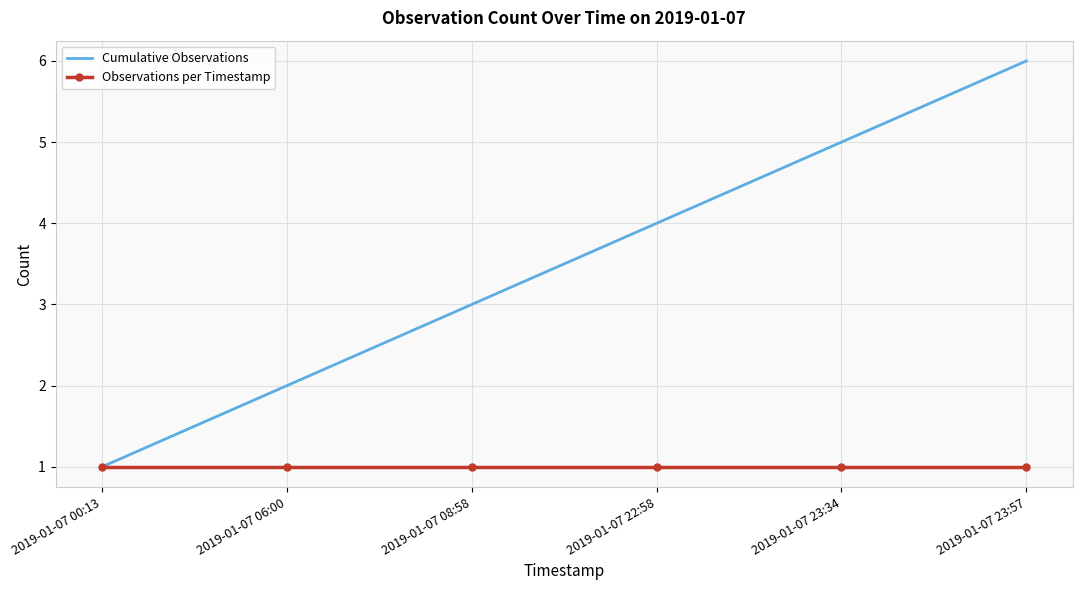

Reading left to right, what are all the values shown in this chart?

Cumulative Observations: 1	2	3	4	5	6
Observations per Timestamp: 1	1	1	1	1	1